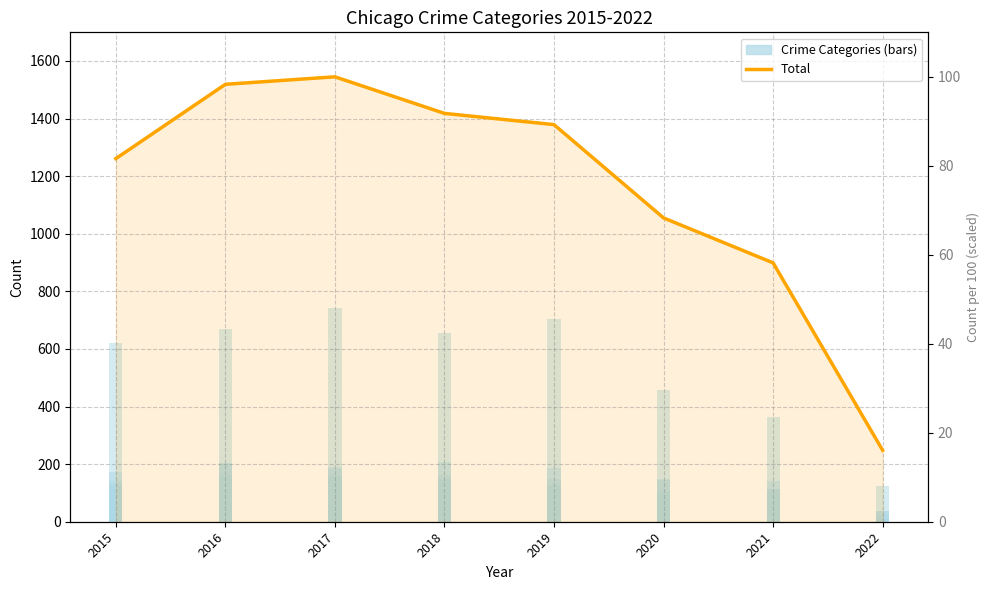

Reading right to left, extract all data points from this chart.

Total: 2022=248	2021=899	2020=1055	2019=1379	2018=1418	2017=1545	2016=1519	2015=1261
Aggravated Assault: 2022=24	2021=108	2020=107	2019=90	2018=95	2017=109	2016=125	2015=69